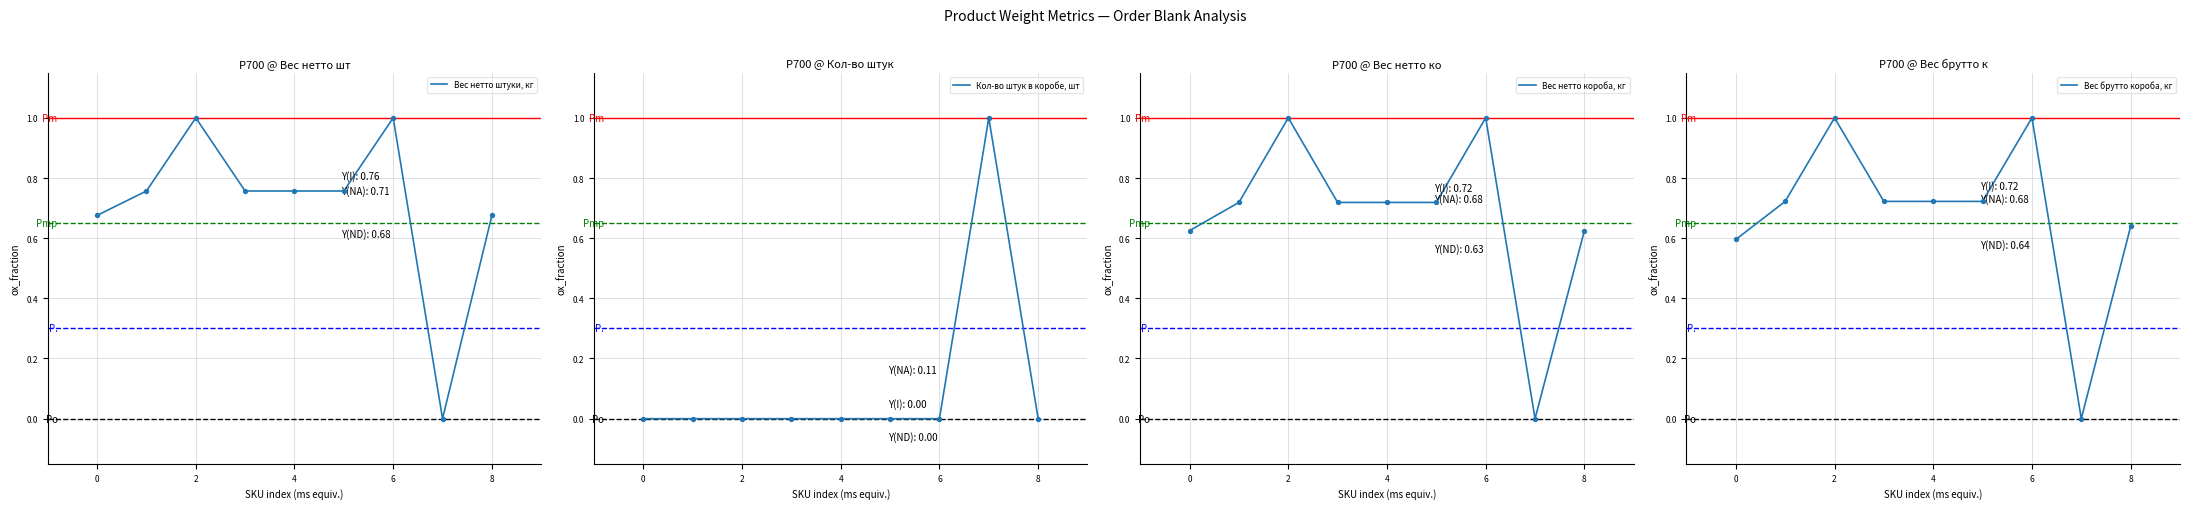

Which series has the largest total across all categories?

Вес нетто штуки, кг